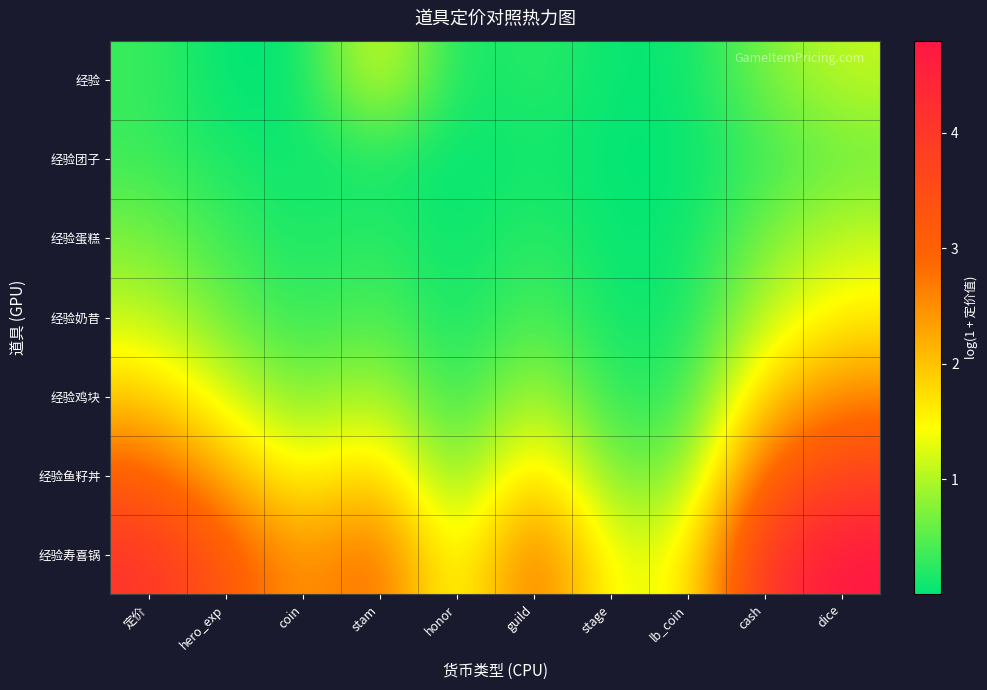

Reading right to left, list all the values displayed in this chart.

经验: dice=1.1	cash=0.7	lb_coin=0.0	stage=0.0	guild=0.3	honor=0.0	stam=1.4	coin=0.0	hero_exp=0.0	定价=0.3
经验团子: dice=0.6	cash=0.3	lb_coin=0.0	stage=0.0	guild=0.1	honor=0.0	stam=0.1	coin=0.1	hero_exp=0.1	定价=0.3
经验蛋糕: dice=1.1	cash=0.7	lb_coin=0.0	stage=0.0	guild=0.3	honor=0.0	stam=0.3	coin=0.1	hero_exp=0.3	定价=0.7
经验奶昔: dice=1.6	cash=1.1	lb_coin=0.1	stage=0.1	guild=0.5	honor=0.1	stam=0.5	coin=0.3	hero_exp=0.6	定价=1.1
经验鸡块: dice=2.6	cash=1.9	lb_coin=0.3	stage=0.2	guild=1.1	honor=0.2	stam=1.1	coin=0.6	hero_exp=1.2	定价=1.9
经验鱼籽丼: dice=3.7	cash=3.0	lb_coin=0.7	stage=0.6	guild=2.0	honor=0.5	stam=2.0	coin=1.4	hero_exp=2.2	定价=3.0
经验寿喜锅: dice=4.8	cash=4.1	lb_coin=1.4	stage=1.3	guild=3.0	honor=1.1	stam=3.0	coin=2.3	hero_exp=3.2	定价=4.1